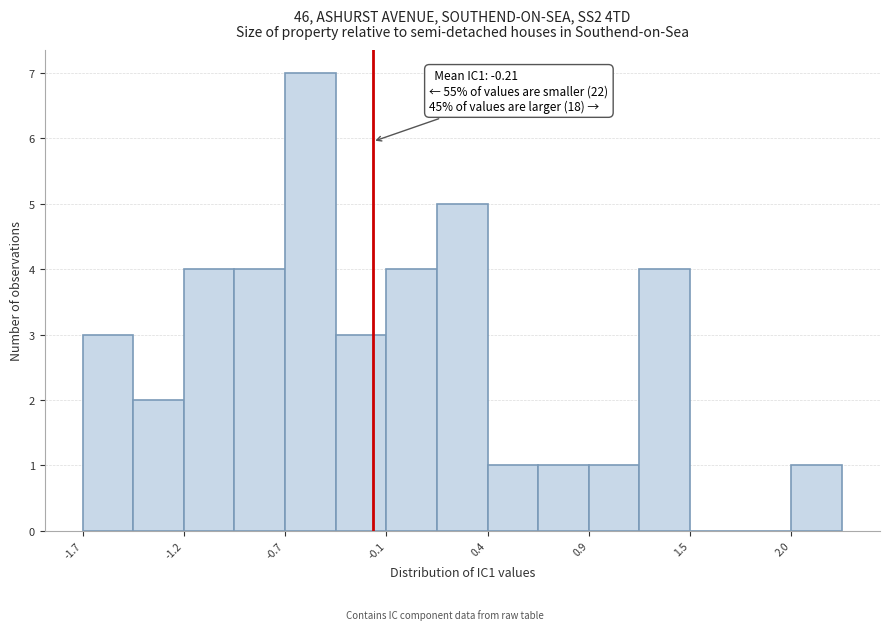

Read against the x-axis, roughly where is the centre of the tallest bar?

-0.5